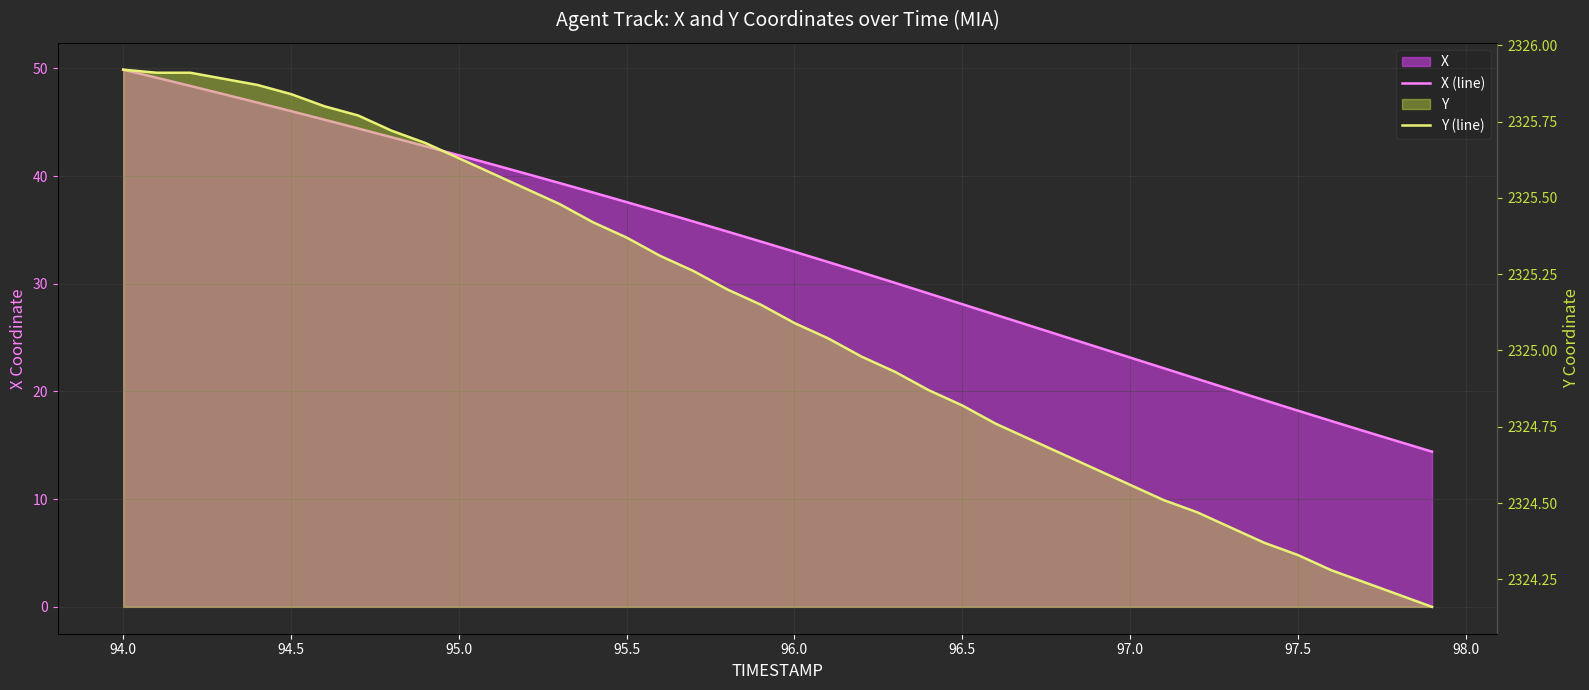

Between 98.0 and 25, which series saw the biggest shift?

X (line)